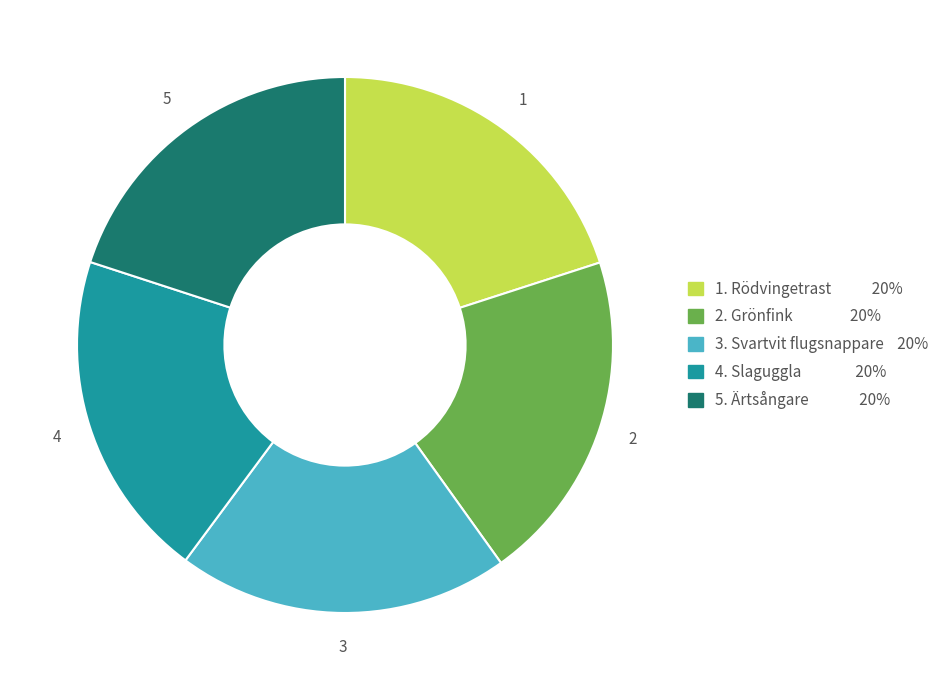

Does any single category account for the majority?

No